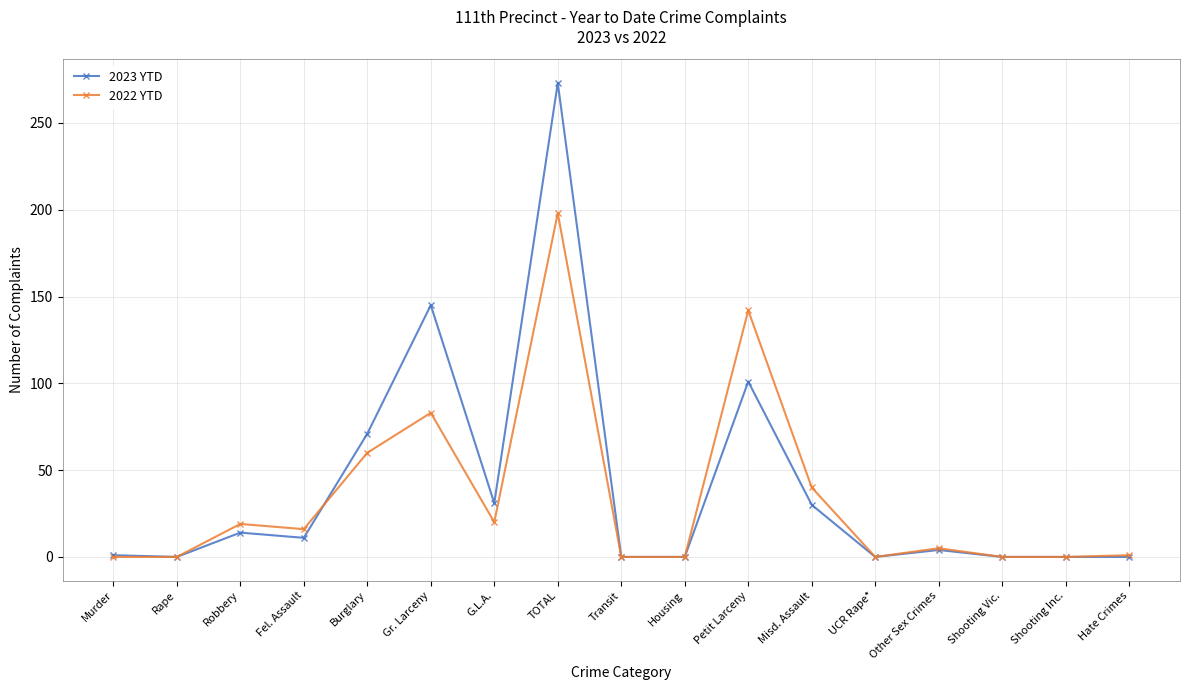

At which label does 2022 YTD first exceed 5?

Robbery